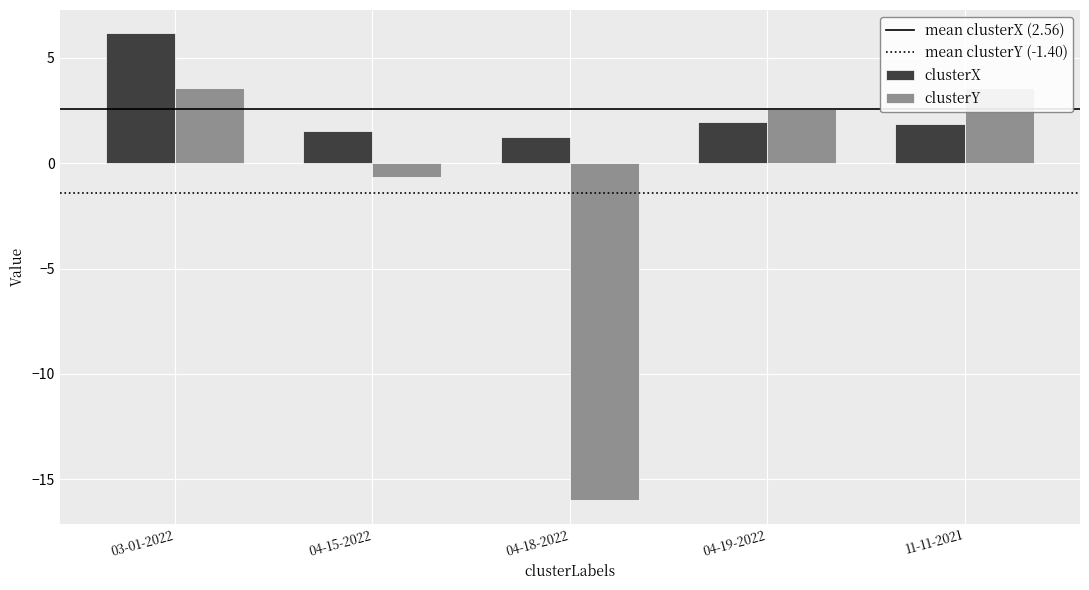

Is it true that clusterX equals 6.2 at 03-01-2022?

True